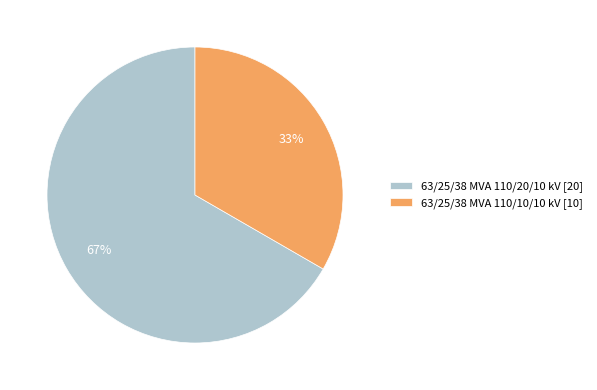

To the nearest percent, what is the average slice percentage?

50%